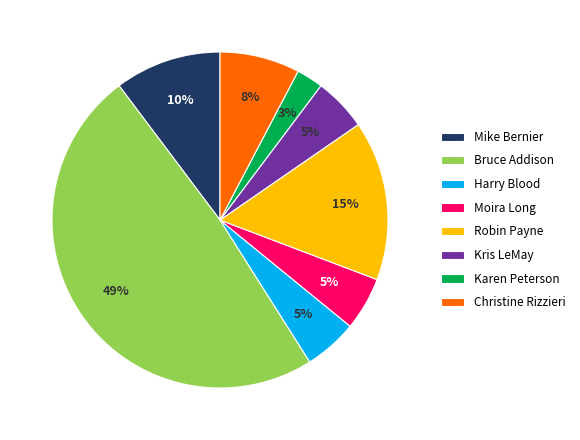

What is the largest slice in the pie chart?

Bruce Addison